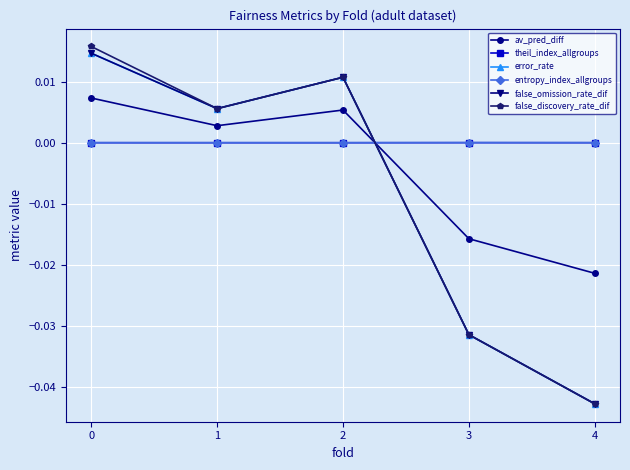

Which series has the largest total across all categories?

entropy_index_allgroups